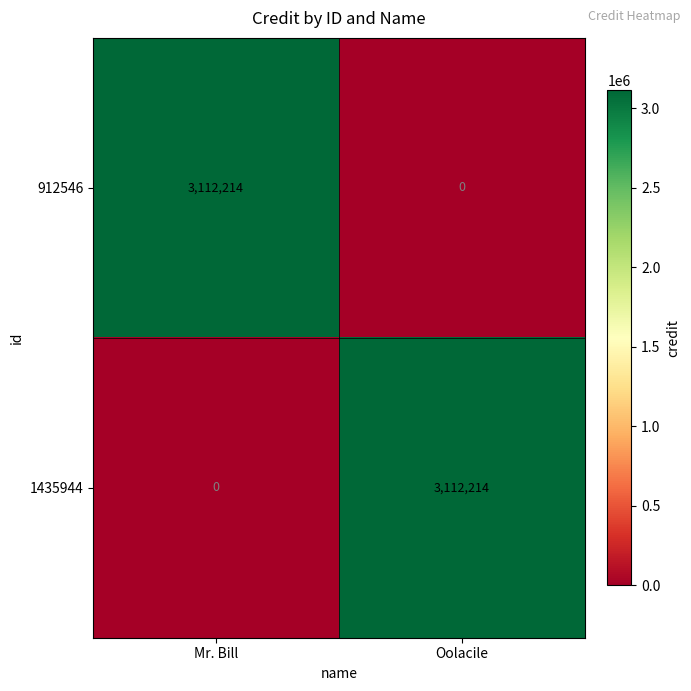

What is the total value across all series at Mr. Bill?

3112214